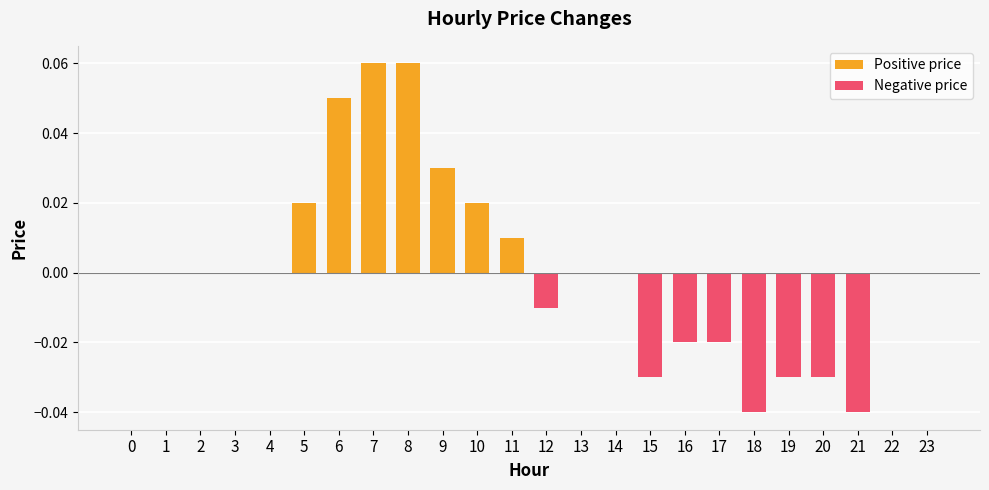

Is it true that the value at 21 is -0.0?

True